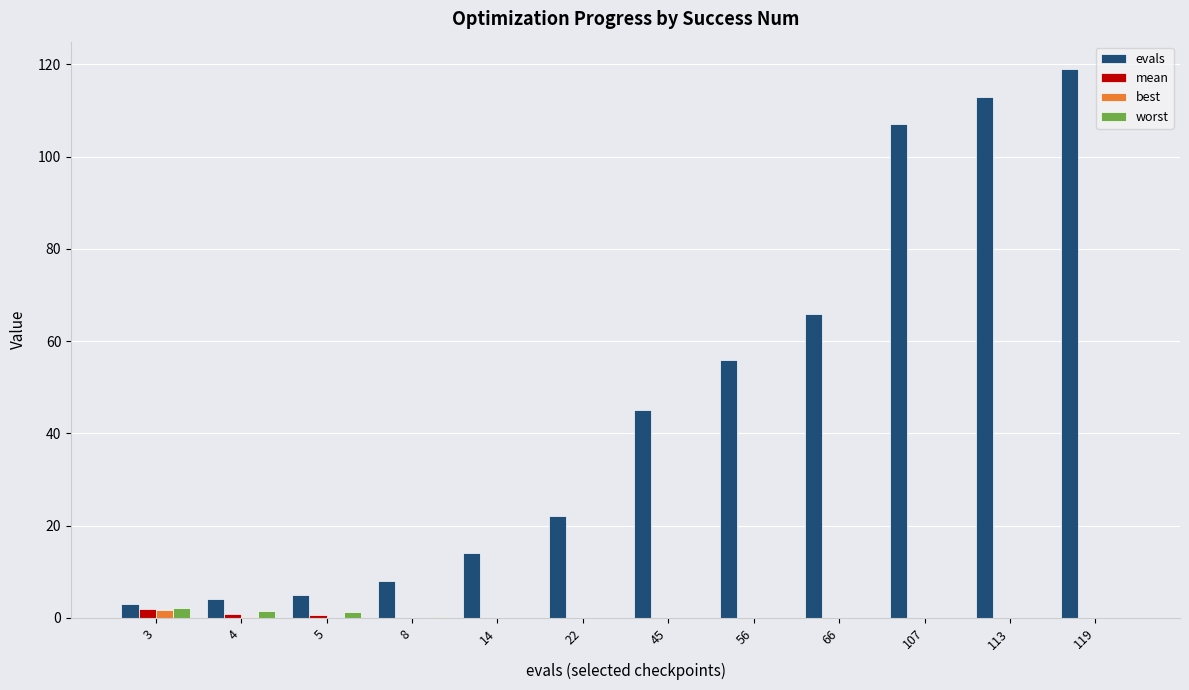

Are the bars horizontal?

No